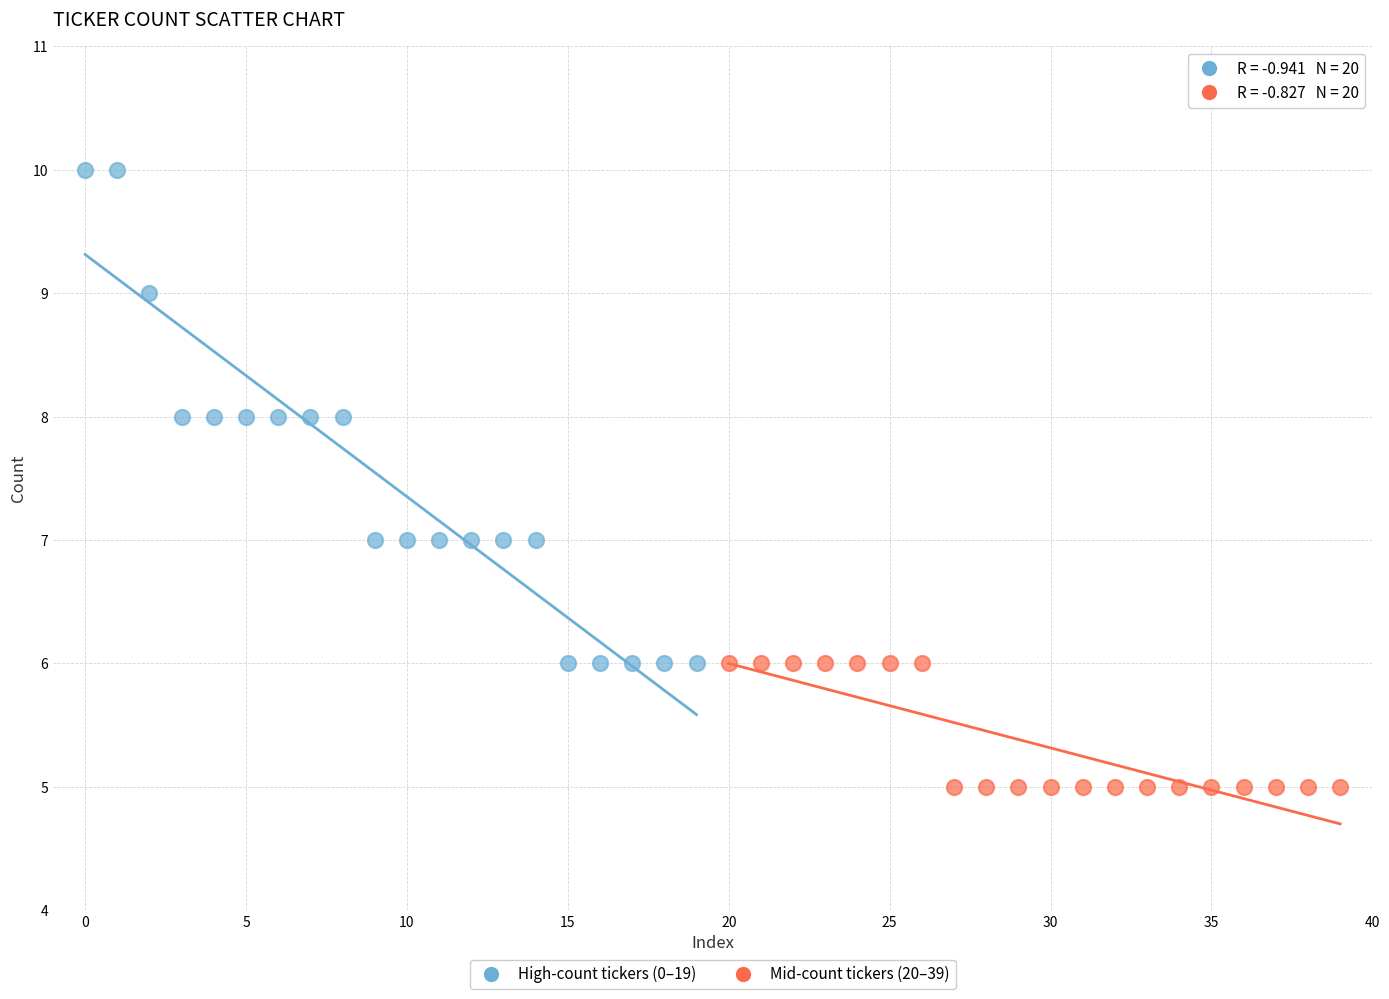

Which series has the largest Y range (max minus min)?

High-count tickers (0–19)